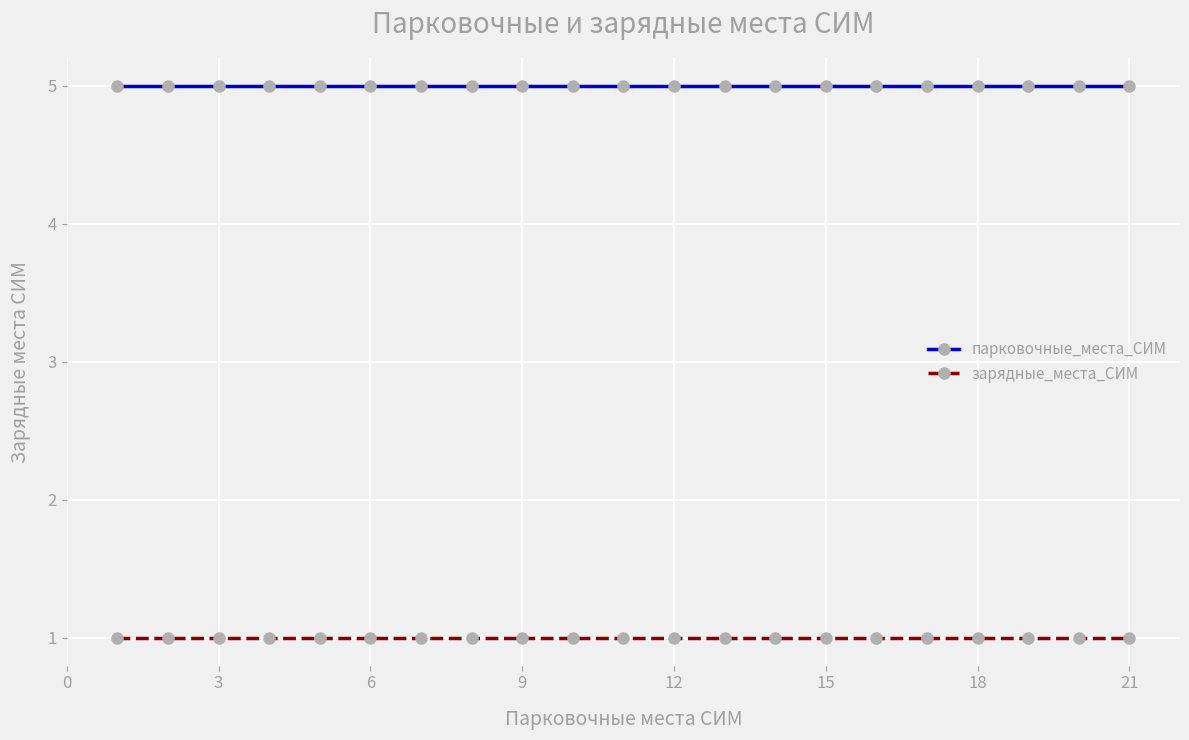

How many lines are shown in the chart?

2